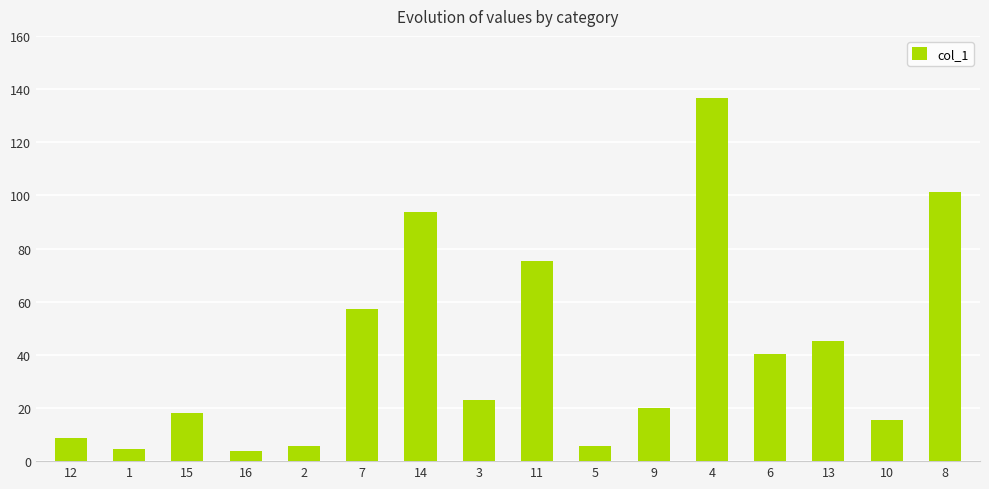

How many bars are there in total?

16